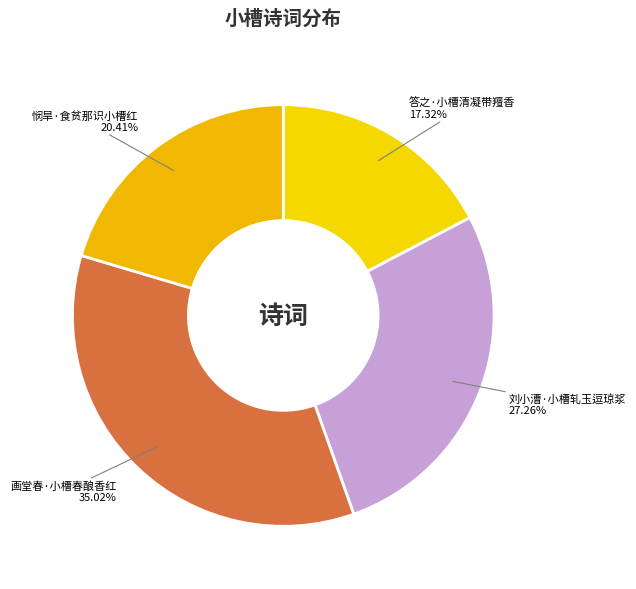

Rank the categories by value from lowest to highest.

答之·小槽清凝带羶香, 悯旱·食贫那识小槽红, 刘小漕·小槽轧玉逗琼浆, 画堂春·小槽春酿香红